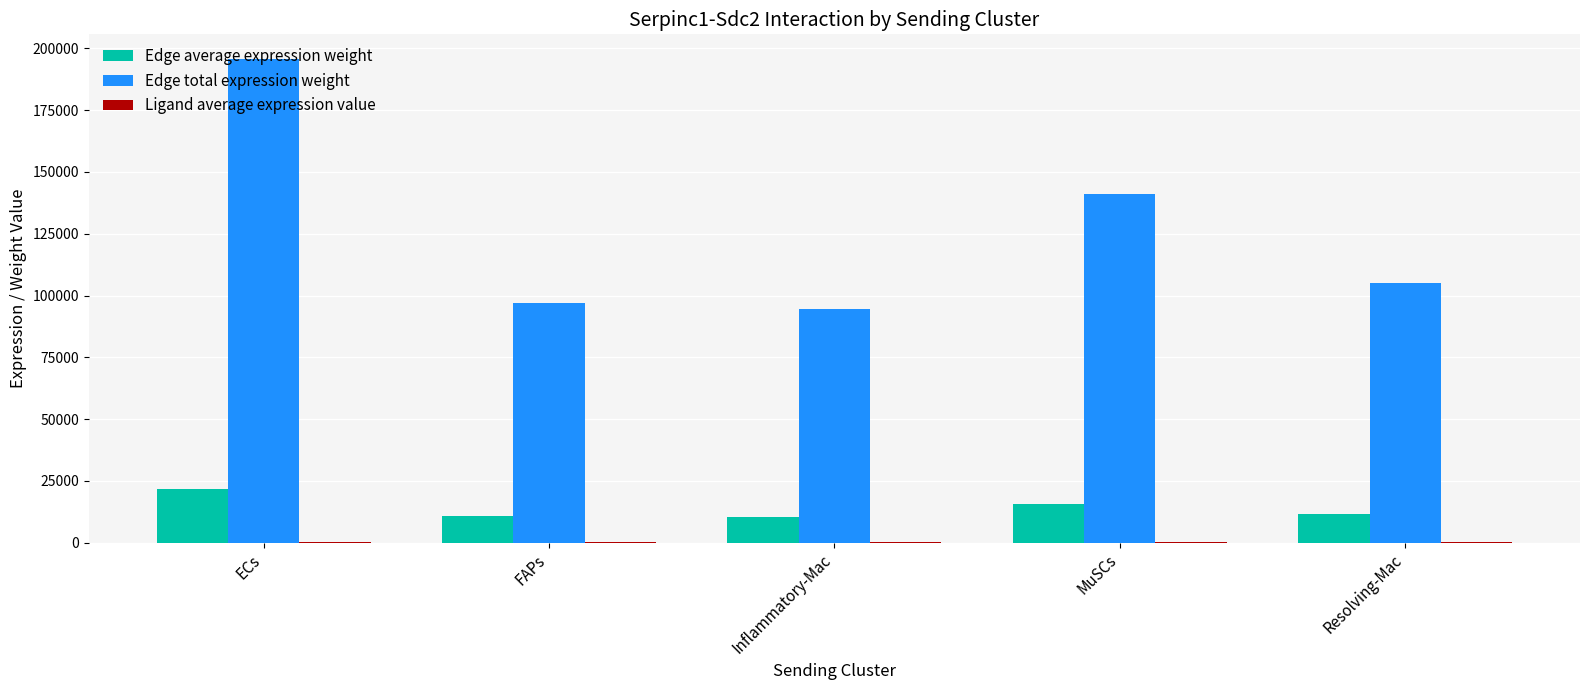

The Edge total expression weight series shows 104981.2 at Resolving-Mac. True or false?

True